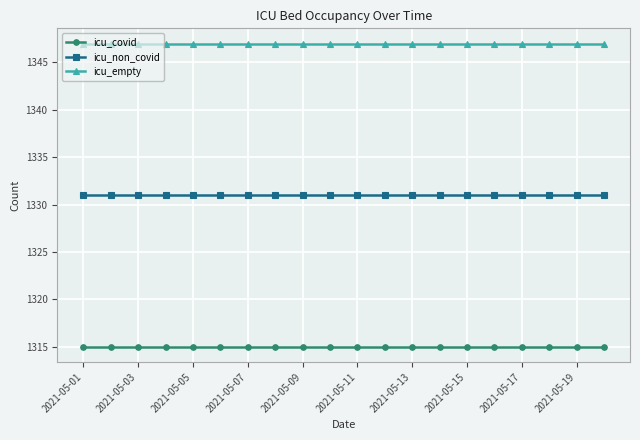

What is the minimum value shown in the chart?

1315